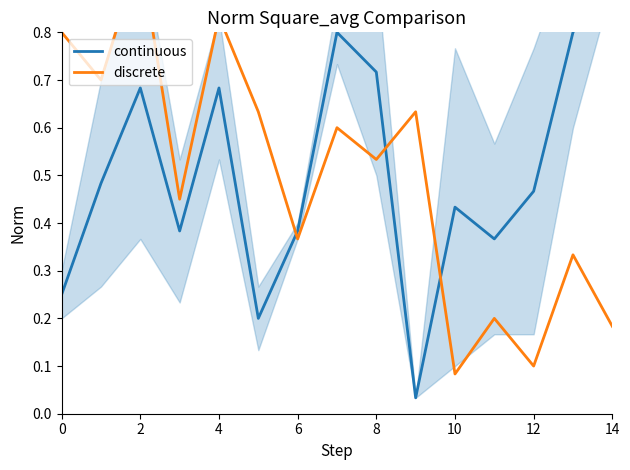

Does the chart have visible grid lines?

No